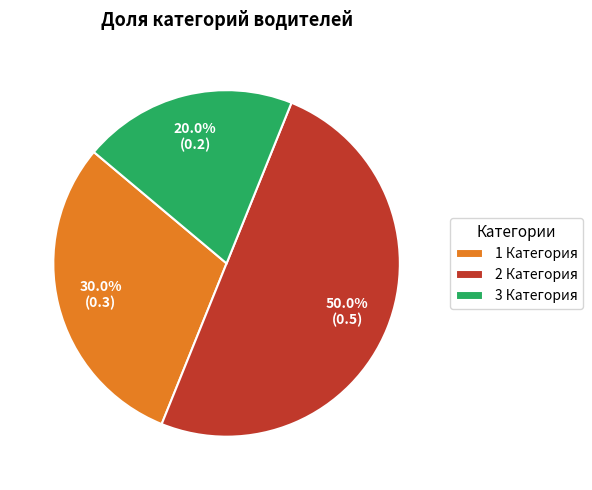

Which has a higher value, 3 Категория or 2 Категория?

2 Категория